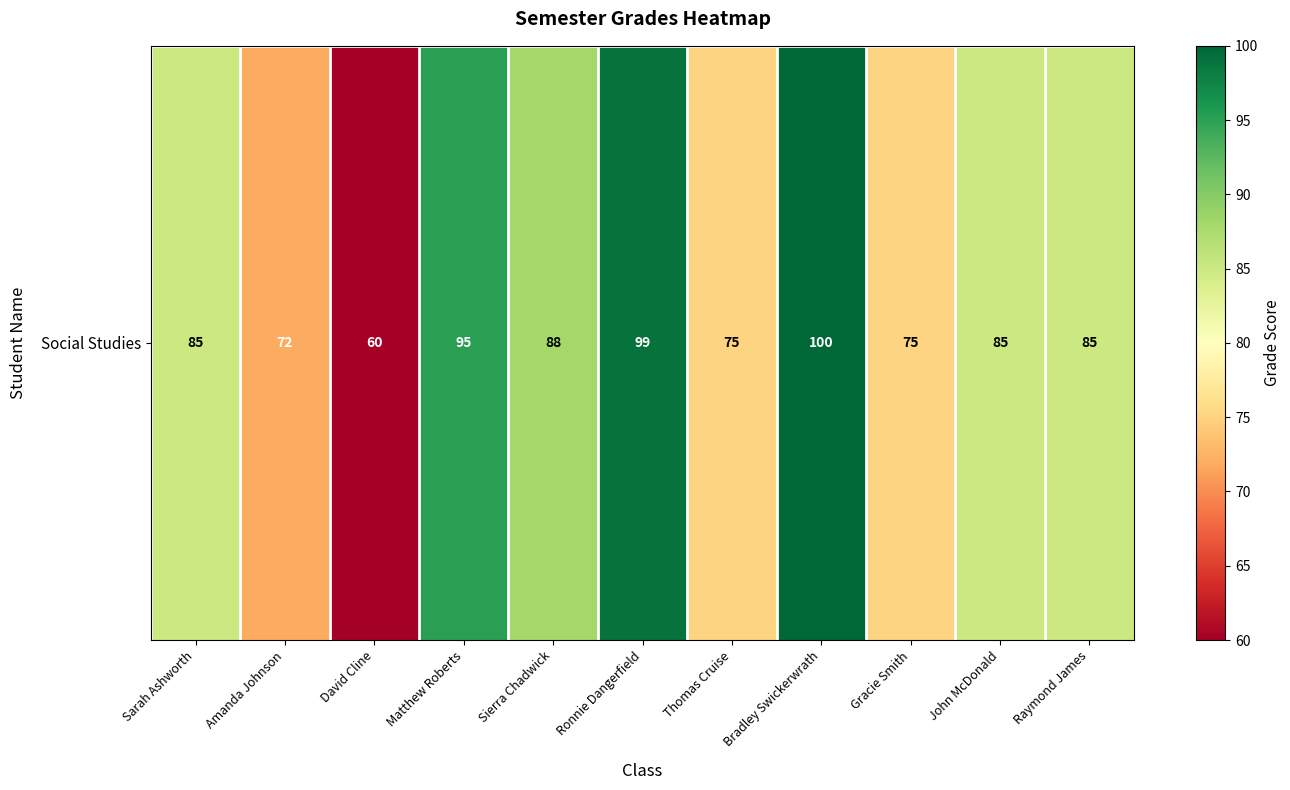

List the labels in order of value, largest first.

Bradley Swickerwrath, Ronnie Dangerfield, Matthew Roberts, Sierra Chadwick, Sarah Ashworth, John McDonald, Raymond James, Thomas Cruise, Gracie Smith, Amanda Johnson, David Cline